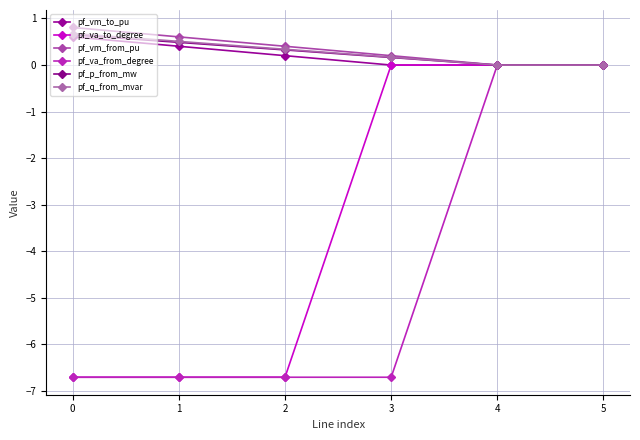

The pf_va_to_degree series shows -9.6 at 1. True or false?

False